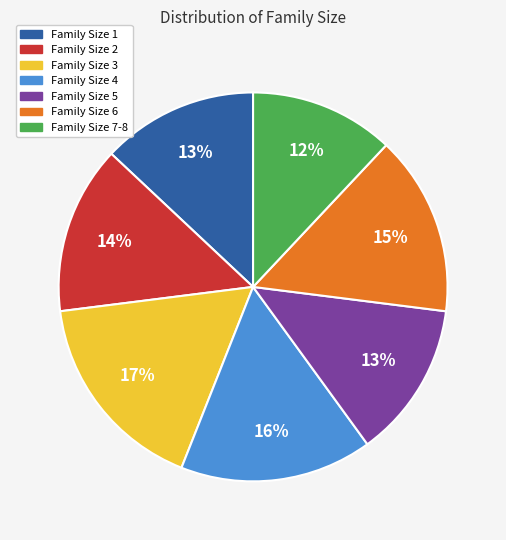

Count the number of slices in the pie.

7